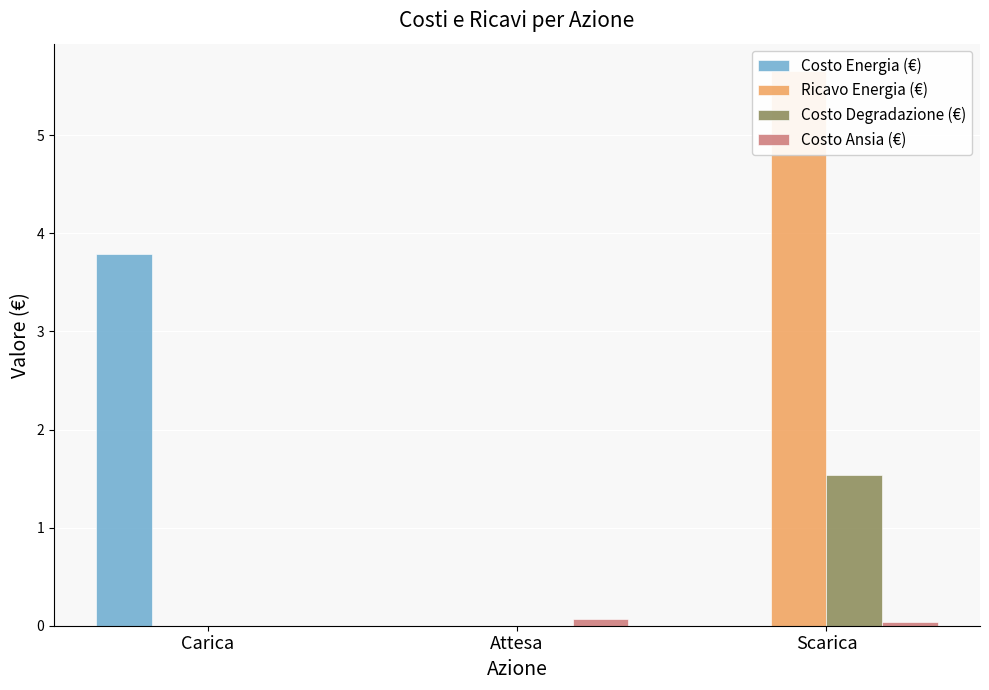

At Carica, list the series in order from smallest to largest.

Ricavo Energia (€), Costo Degradazione (€), Costo Ansia (€), Costo Energia (€)